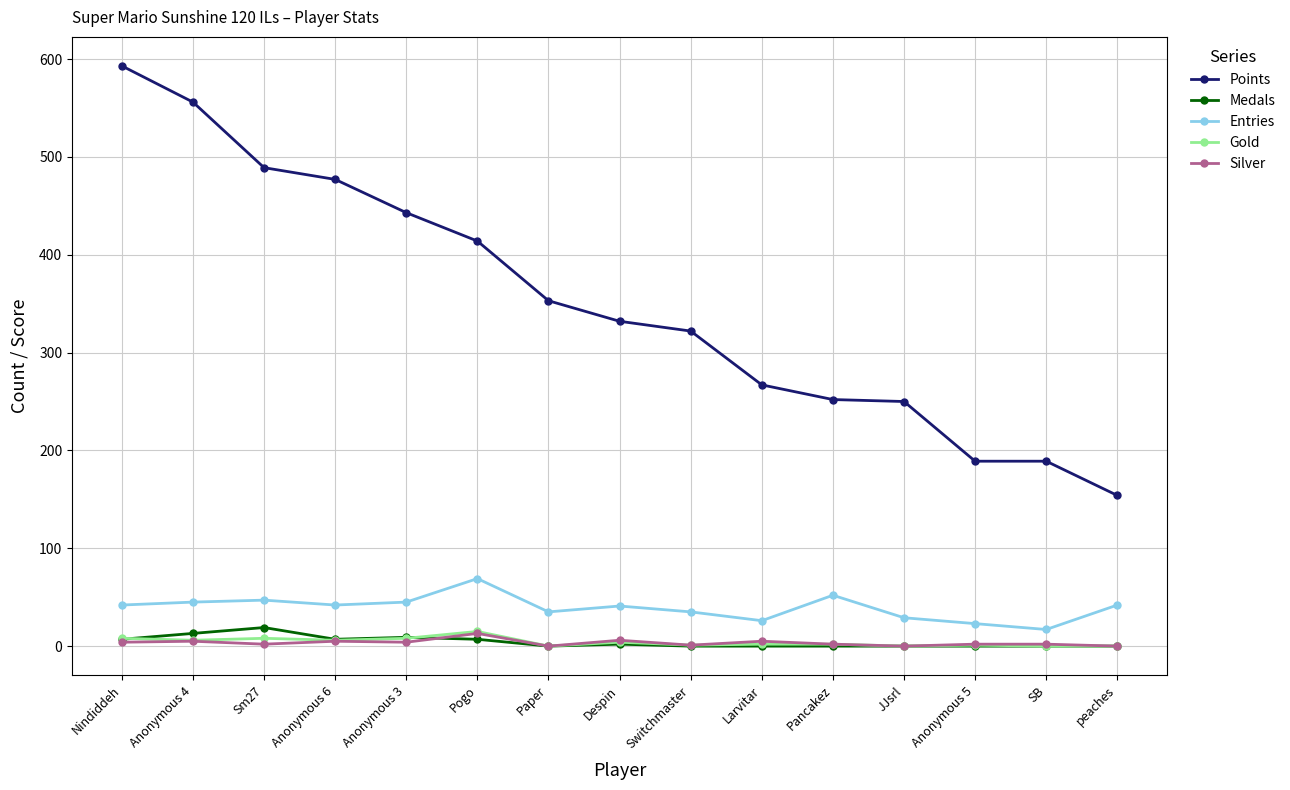

Which series has the largest total across all categories?

Points